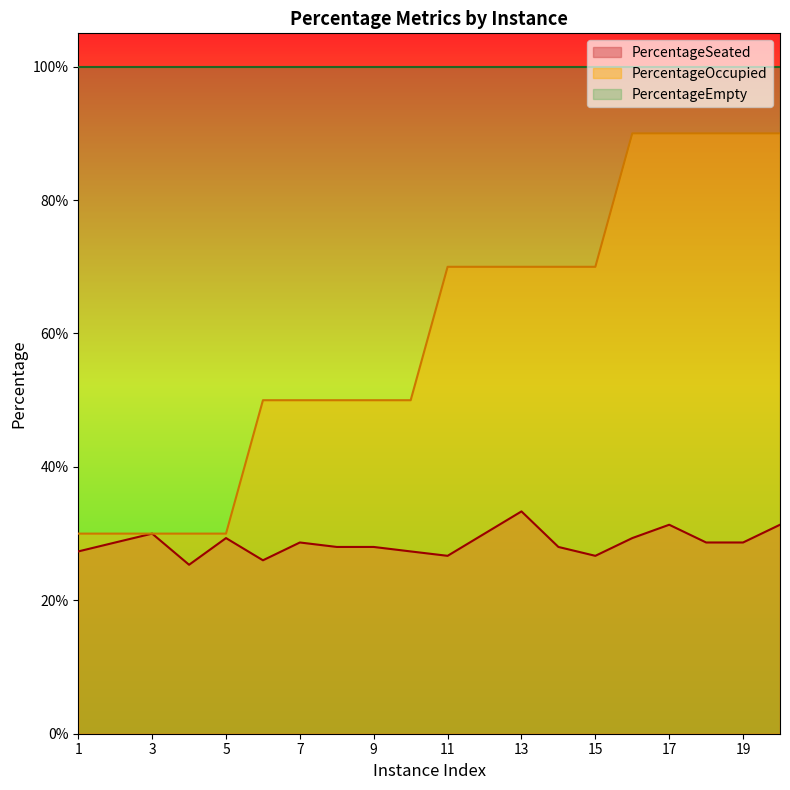

True or false: PercentageOccupied has more than 0 interior local peaks.

False